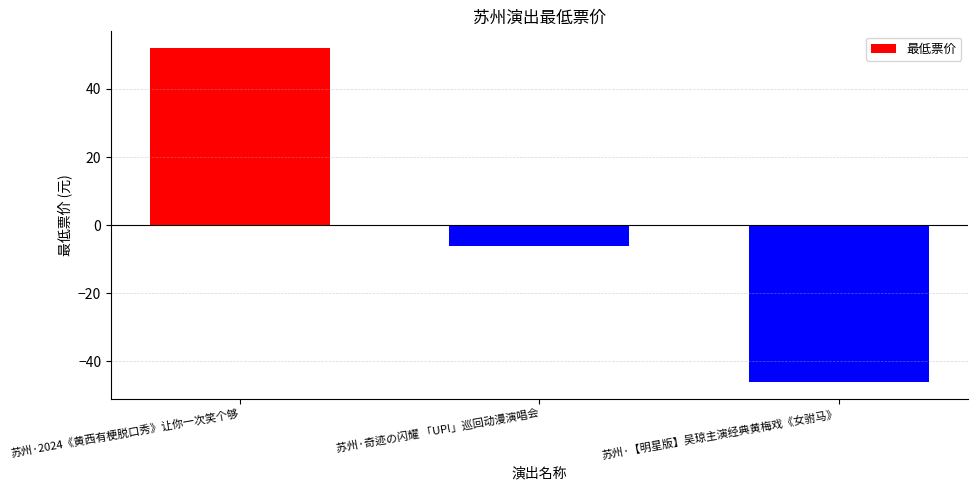

Which category has the highest value across all series?

苏州·2024《黄西有梗脱口秀》让你一次笑个够